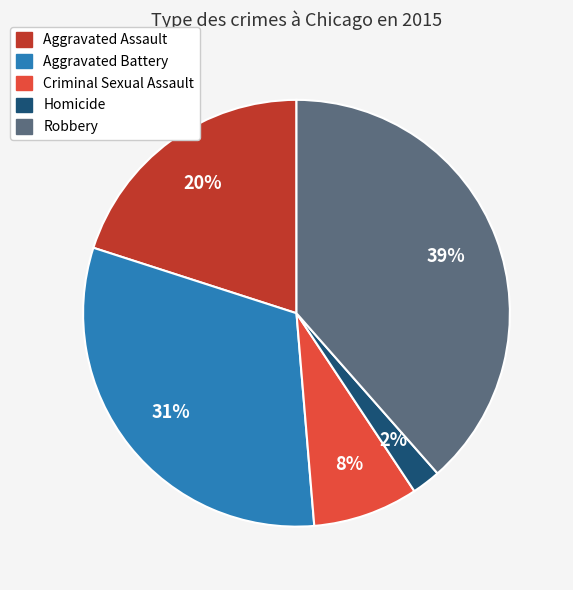

Approximately how many times larger is the value at Homicide compared to Robbery?

0.1